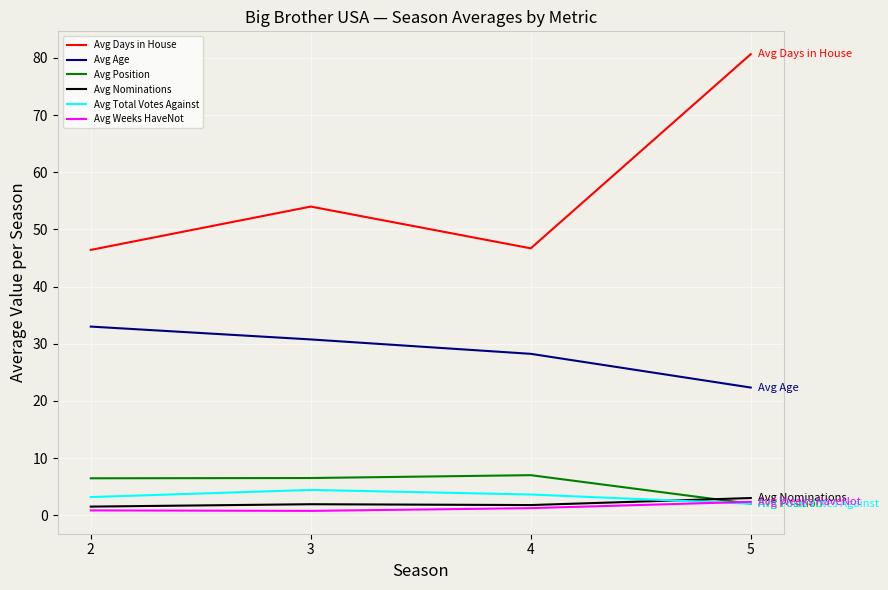

What is the sum of the Avg Age values at 4 and 3?

59.0